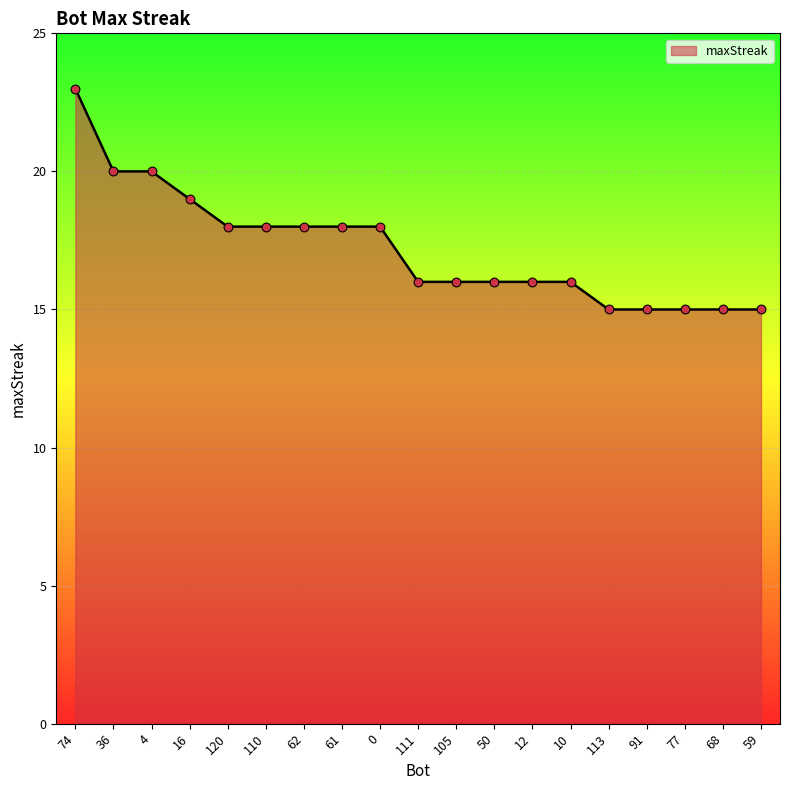

What is the change in value from 0 to 91?

-3